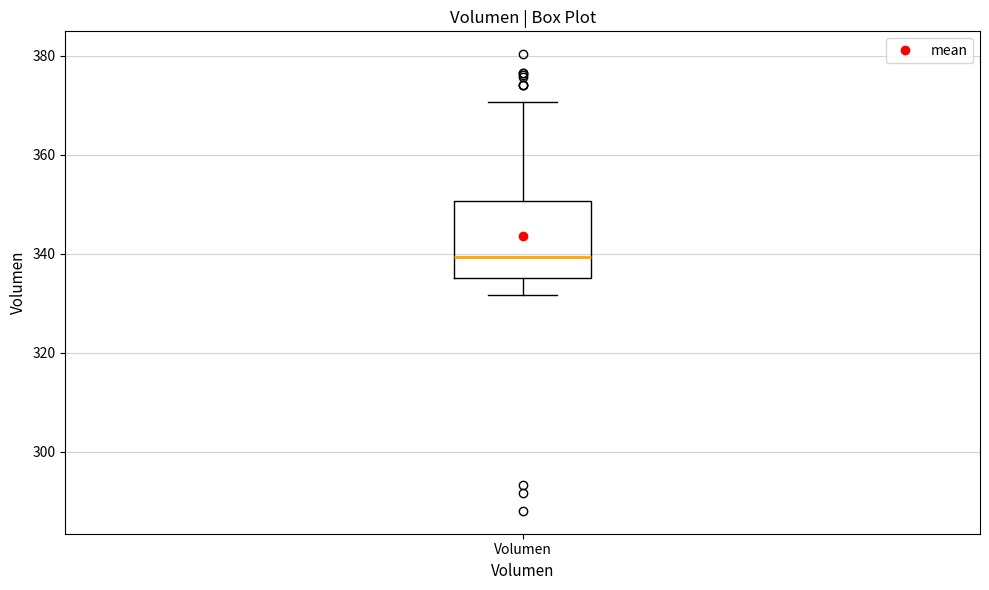

Where is the upper edge of the box for Volumen on the y-axis? The values are not printed on the chart, so give them approximately, as read against the axis.

350